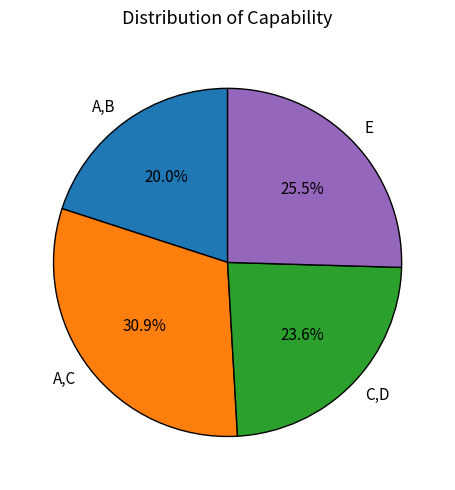

Combined, what portion of the pie is A,B and E?

45.5%